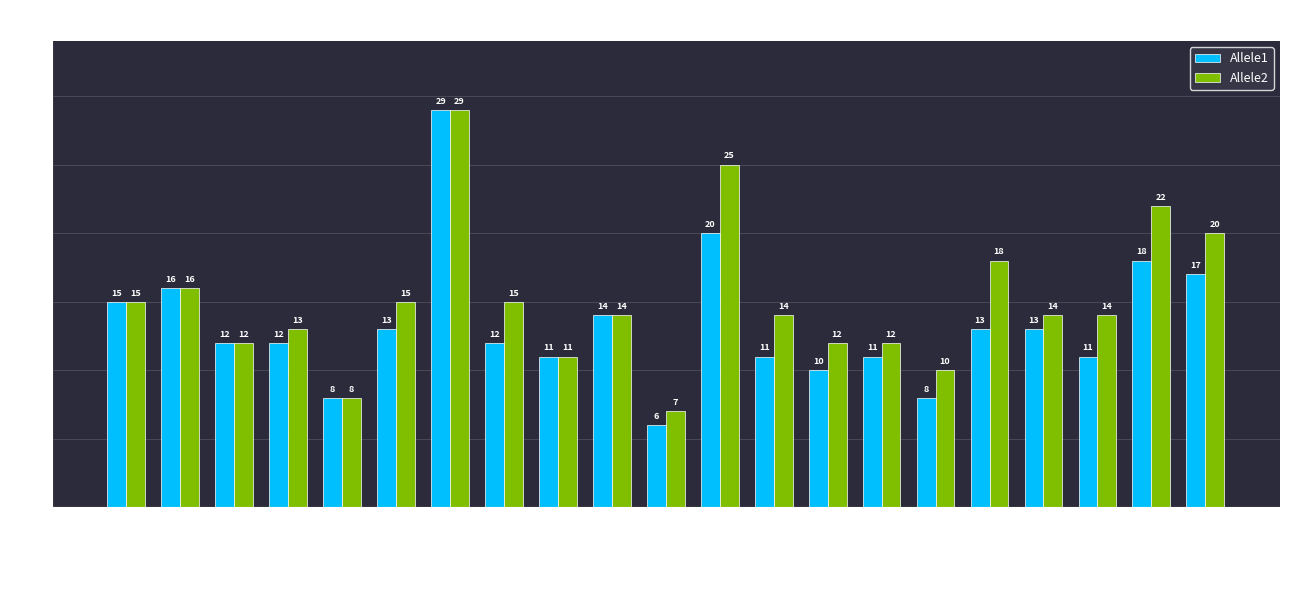

What is the difference between the Allele2 values at D2S441 and vWA?

5